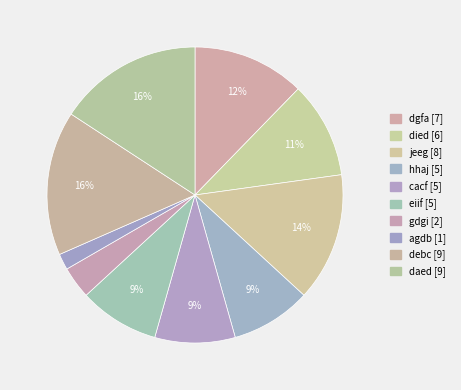

Is it true that debc is 3% of the pie?

False